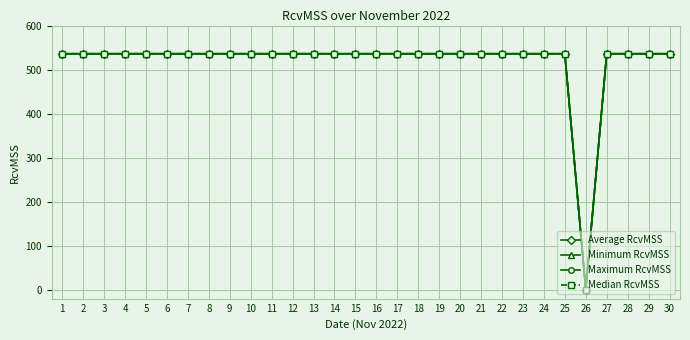

Is this an area chart (filled region under the line)?

No